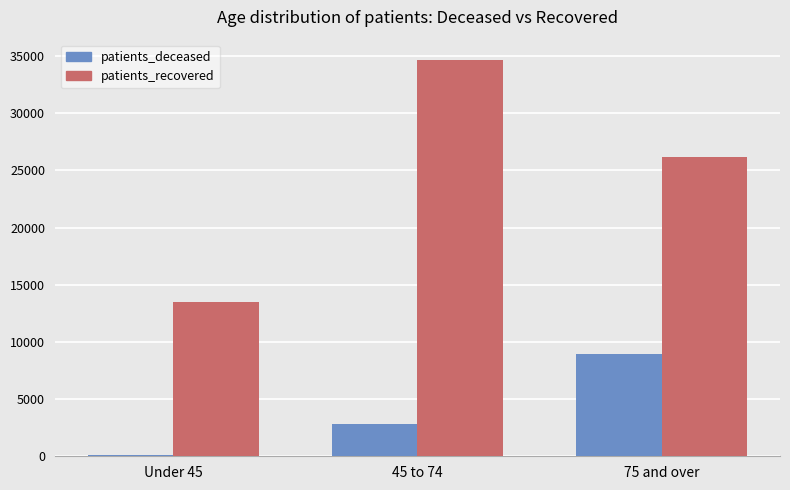

What is the greatest value displayed?

34706